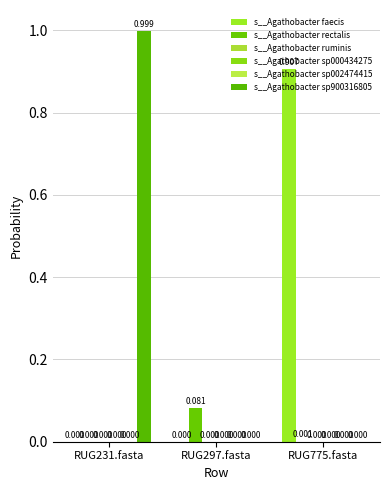

Reading left to right, what are all the values shown in this chart?

s__Agathobacter faecis: 0.0	0.0	0.9
s__Agathobacter rectalis: 0.0	0.1	0.0
s__Agathobacter ruminis: 0.0	0.0	0.0
s__Agathobacter sp000434275: 0.0	0.0	0.0
s__Agathobacter sp002474415: 0.0	0.0	0.0
s__Agathobacter sp900316805: 1.0	0.0	0.0